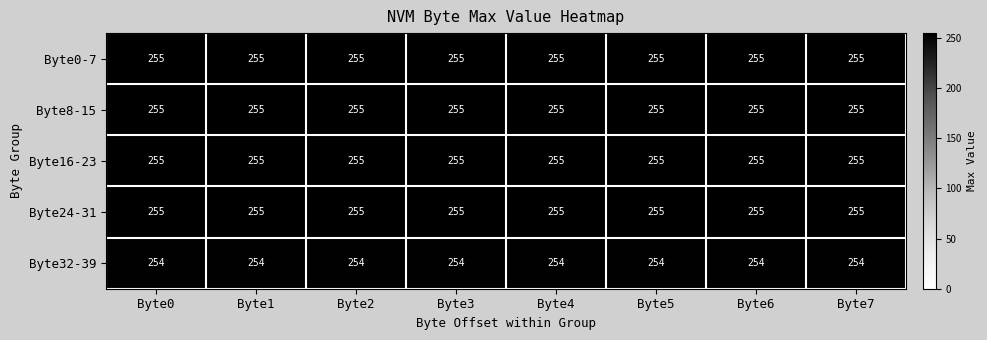

Is it true that Byte32-39 equals 254 at Byte6?

True